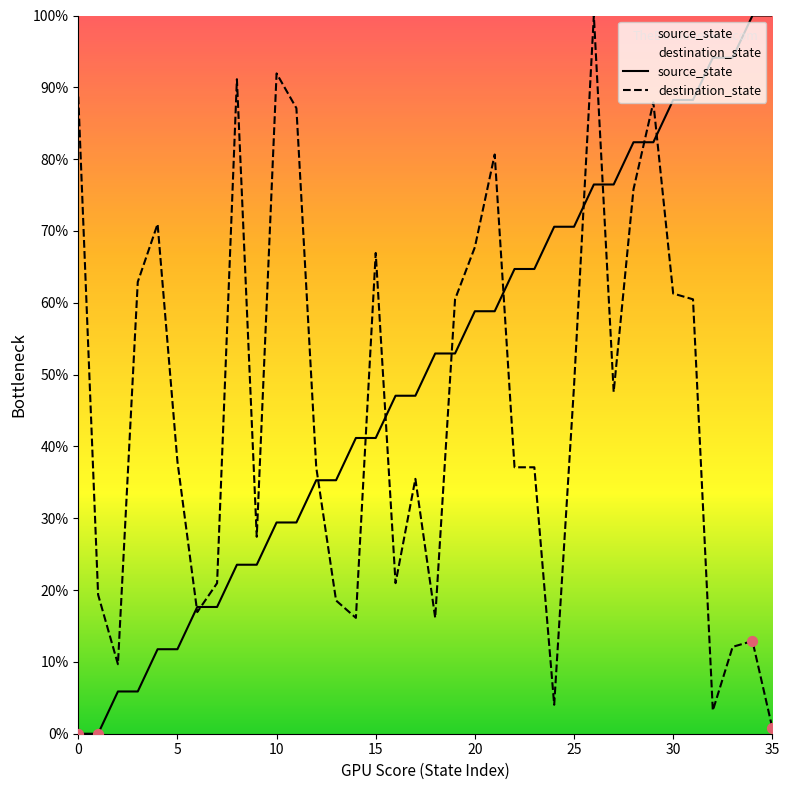

What are all the series names shown in the legend?

source_state, destination_state